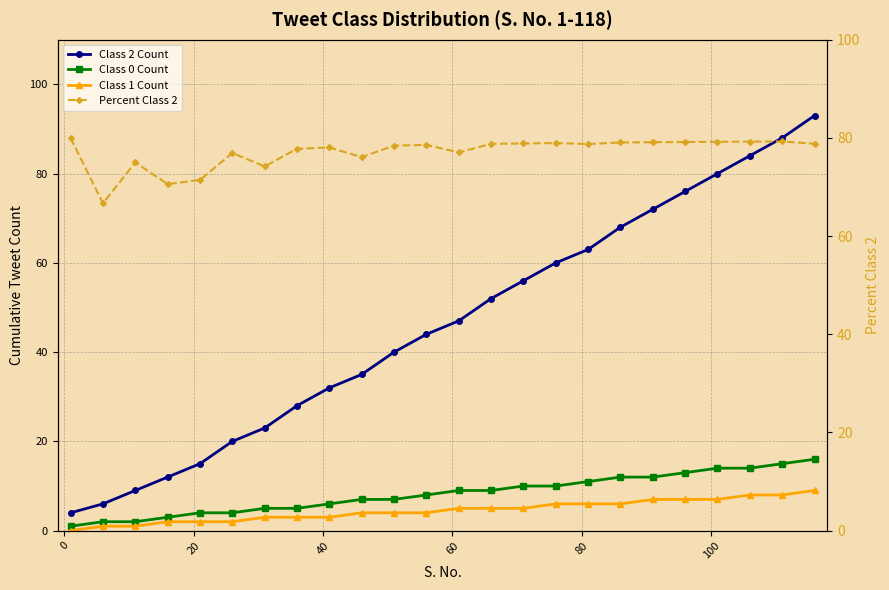

Reading left to right, list all the values displayed in this chart.

Class 2 Count: 4.0	6.0	9.0	12.0	15.0	20.0	23.0	28.0	32.0	35.0	40.0	44.0	47.0	52.0	56.0	60.0	63.0	68.0	72.0	76.0	80.0	84.0	88.0	93.0
Class 0 Count: 1.0	2.0	2.0	3.0	4.0	4.0	5.0	5.0	6.0	7.0	7.0	8.0	9.0	9.0	10.0	10.0	11.0	12.0	12.0	13.0	14.0	14.0	15.0	16.0
Class 1 Count: 0.0	1.0	1.0	2.0	2.0	2.0	3.0	3.0	3.0	4.0	4.0	4.0	5.0	5.0	5.0	6.0	6.0	6.0	7.0	7.0	7.0	8.0	8.0	9.0
Percent Class 2: 80.0	66.7	75.0	70.6	71.4	76.9	74.2	77.8	78.0	76.1	78.4	78.6	77.0	78.8	78.9	78.9	78.8	79.1	79.1	79.2	79.2	79.2	79.3	78.8